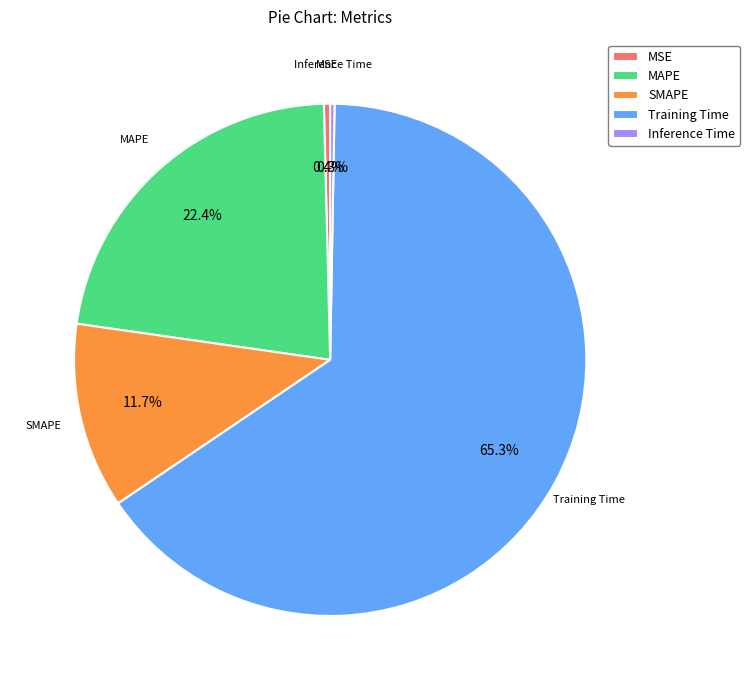

Is Training Time the majority of the pie?

Yes